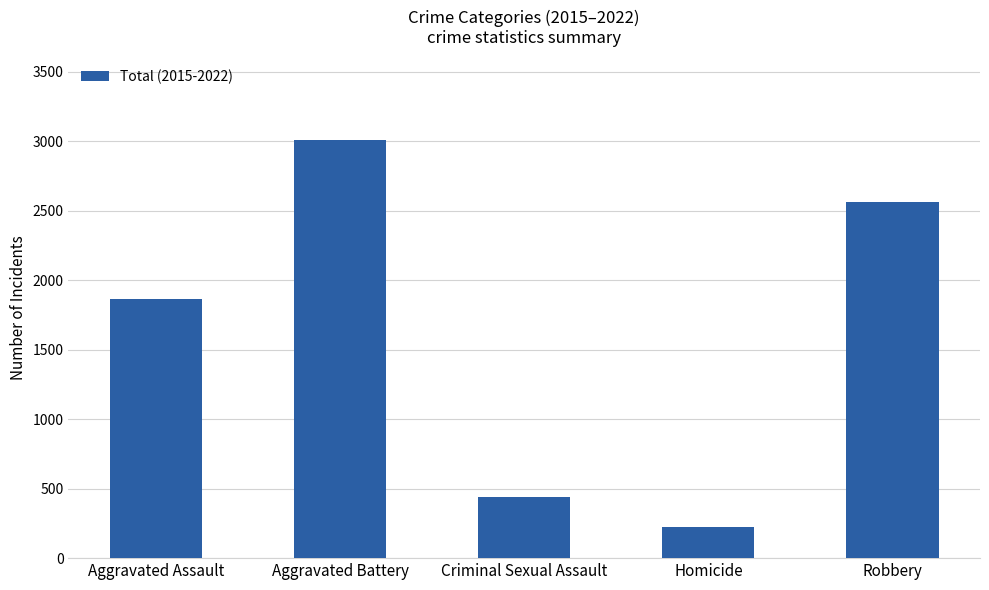

The chart shows a value of 1243 at Aggravated Assault. True or false?

False